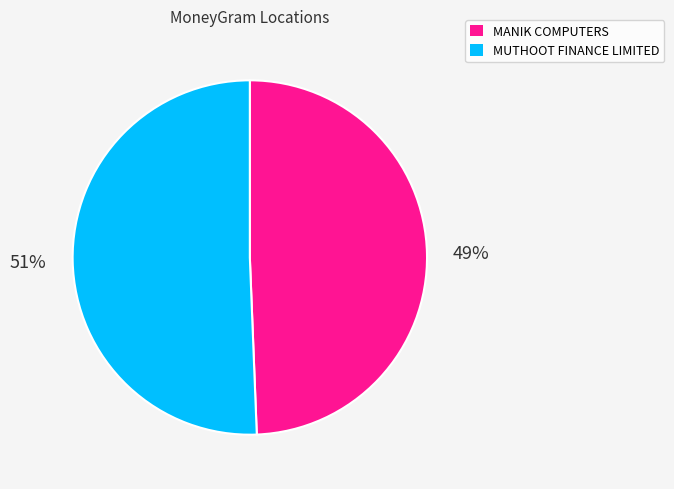

To the nearest percent, what is the average slice percentage?

50%